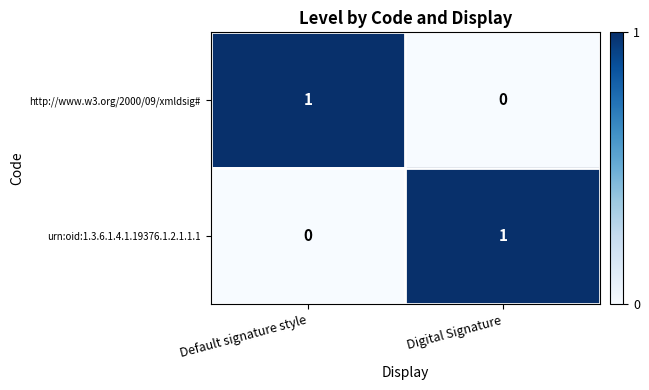

Is the value of urn:oid:1.3.6.1.4.1.19376.1.2.1.1.1 at Digital Signature greater than the value of http://www.w3.org/2000/09/xmldsig# at Digital Signature?

Yes